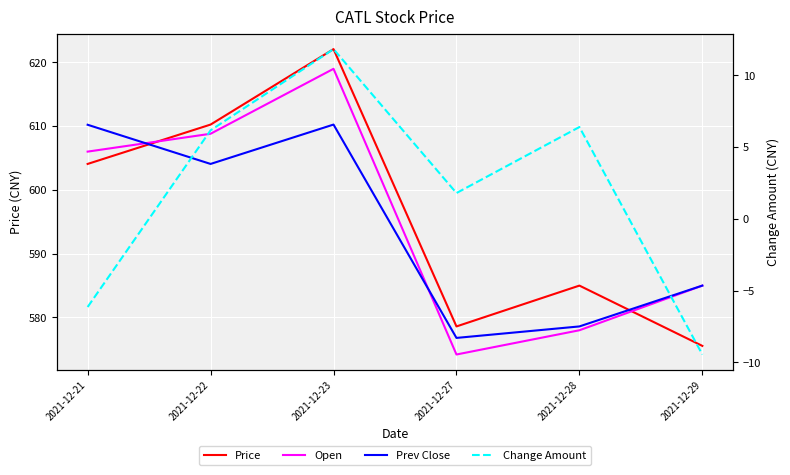

What is the difference between the maximum and minimum values in the Prev Close series?

33.4